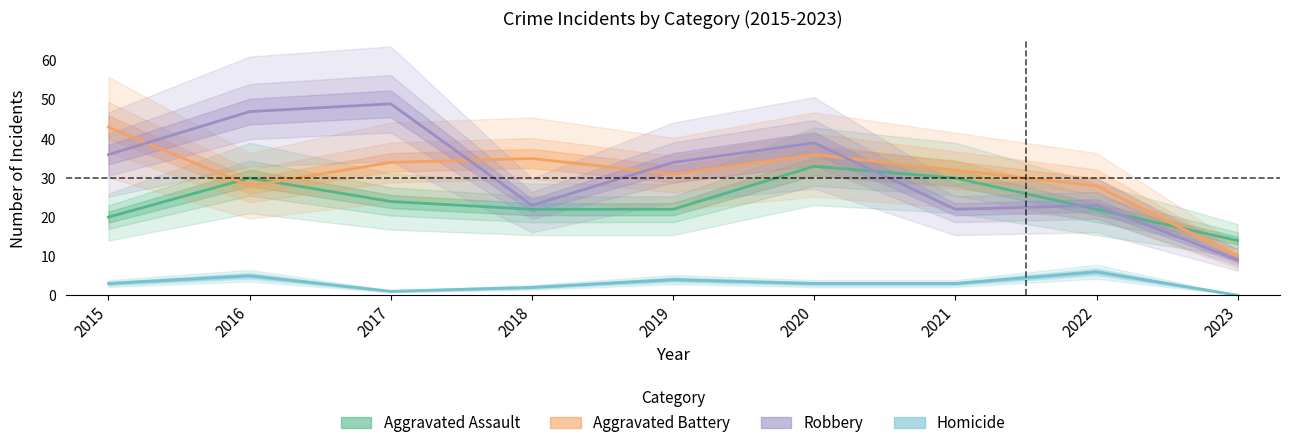

Is it true that Robbery equals 23 at 2018?

True